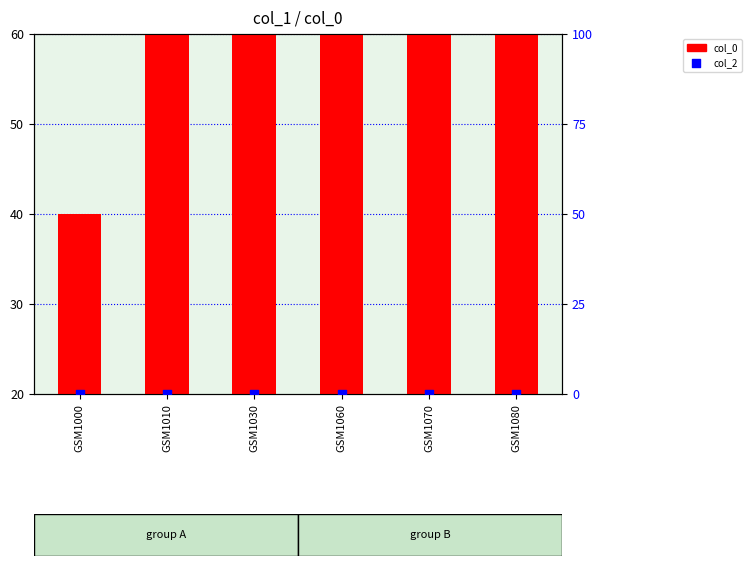

Which series has the largest total across all categories?

col_0